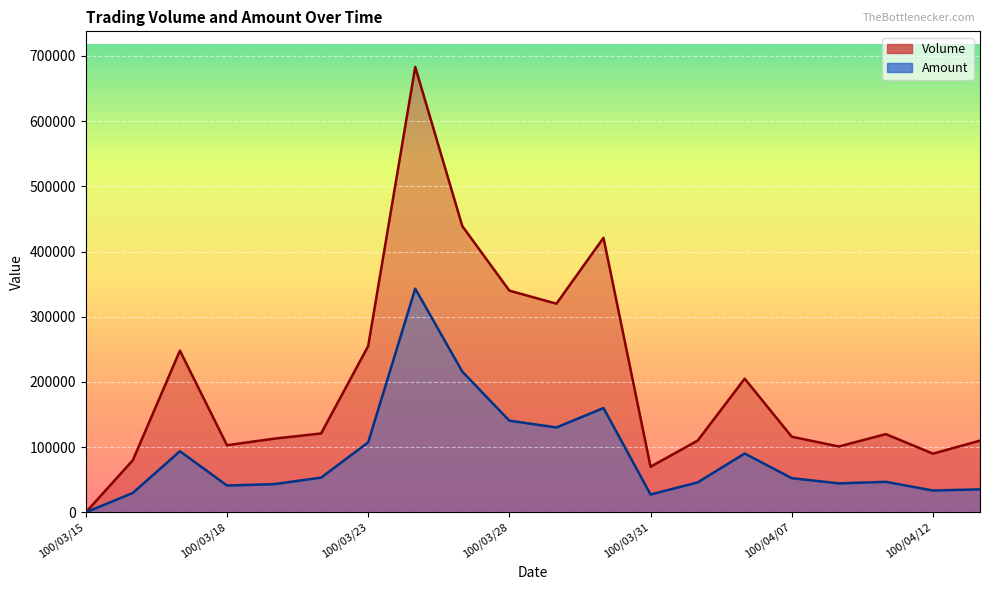

List the series in order of their peak value, lowest first.

Amount, Volume